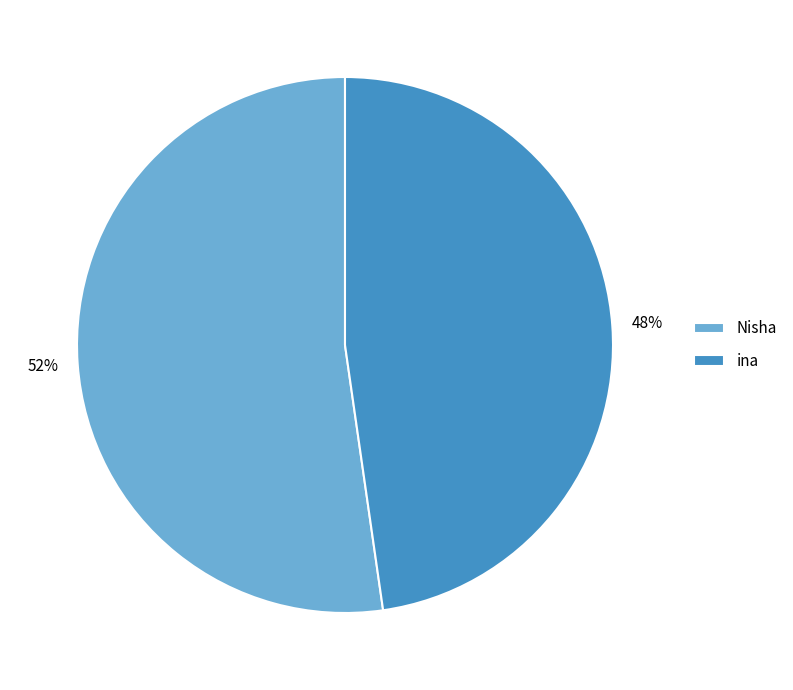

Between Nisha and ina, which is larger?

Nisha